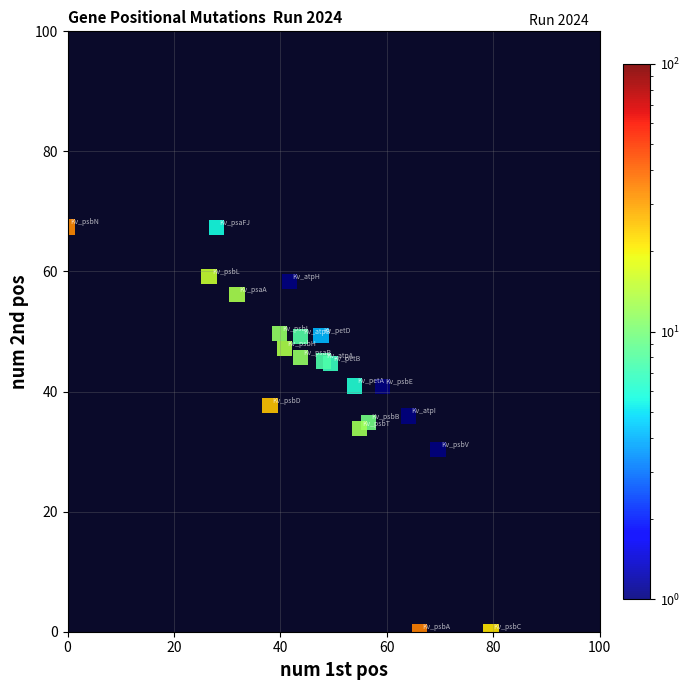

What is the range of Y values (max minus min)?

67.4